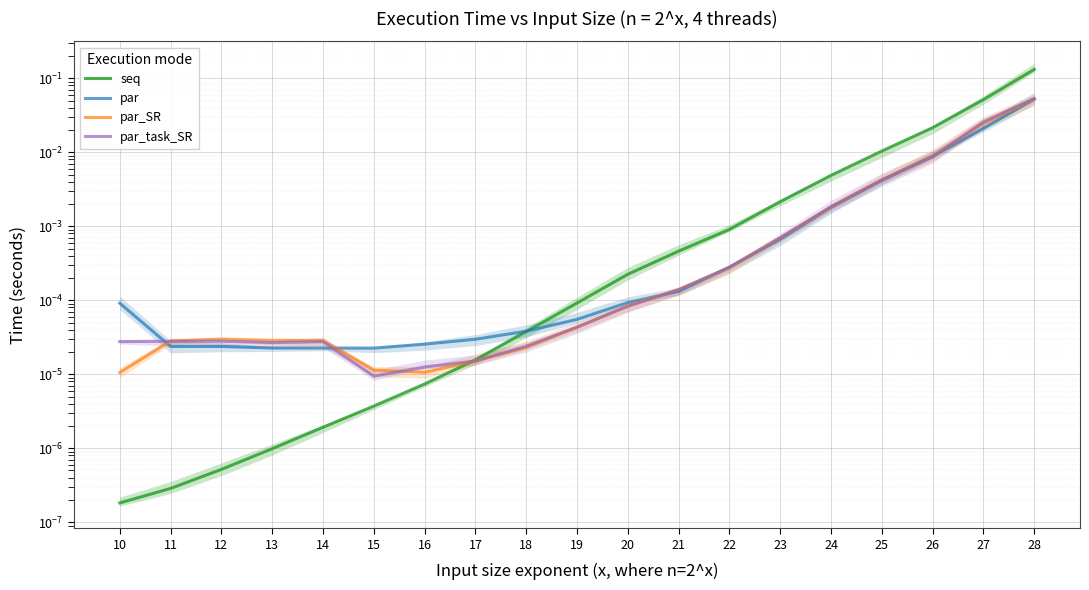

Reading right to left, extract all data points from this chart.

seq: 28=0.1	27=0.1	26=0.0	25=0.0	24=0.0	23=0.0	22=0.0	21=0.0	20=0.0	19=0.0	18=0.0	17=0.0	16=0.0	15=0.0	14=0.0	13=0.0	12=0.0	11=0.0	10=0.0
par: 28=0.1	27=0.0	26=0.0	25=0.0	24=0.0	23=0.0	22=0.0	21=0.0	20=0.0	19=0.0	18=0.0	17=0.0	16=0.0	15=0.0	14=0.0	13=0.0	12=0.0	11=0.0	10=0.0
par_SR: 28=0.1	27=0.0	26=0.0	25=0.0	24=0.0	23=0.0	22=0.0	21=0.0	20=0.0	19=0.0	18=0.0	17=0.0	16=0.0	15=0.0	14=0.0	13=0.0	12=0.0	11=0.0	10=0.0
par_task_SR: 28=0.1	27=0.0	26=0.0	25=0.0	24=0.0	23=0.0	22=0.0	21=0.0	20=0.0	19=0.0	18=0.0	17=0.0	16=0.0	15=0.0	14=0.0	13=0.0	12=0.0	11=0.0	10=0.0